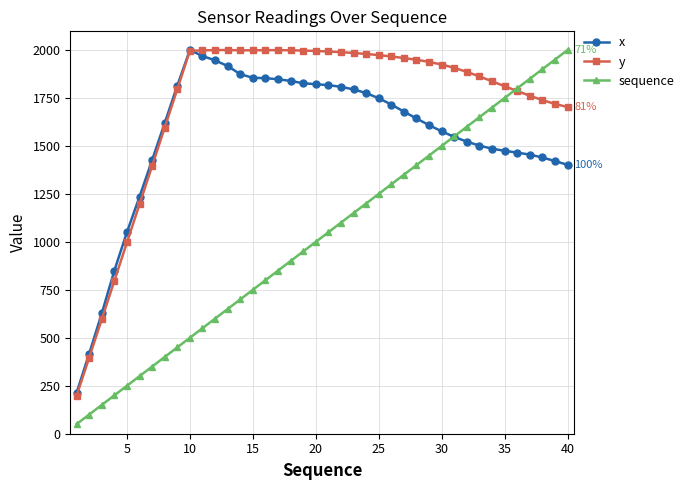

Rank the series by their average value, from highest to lowest.

y, x, sequence